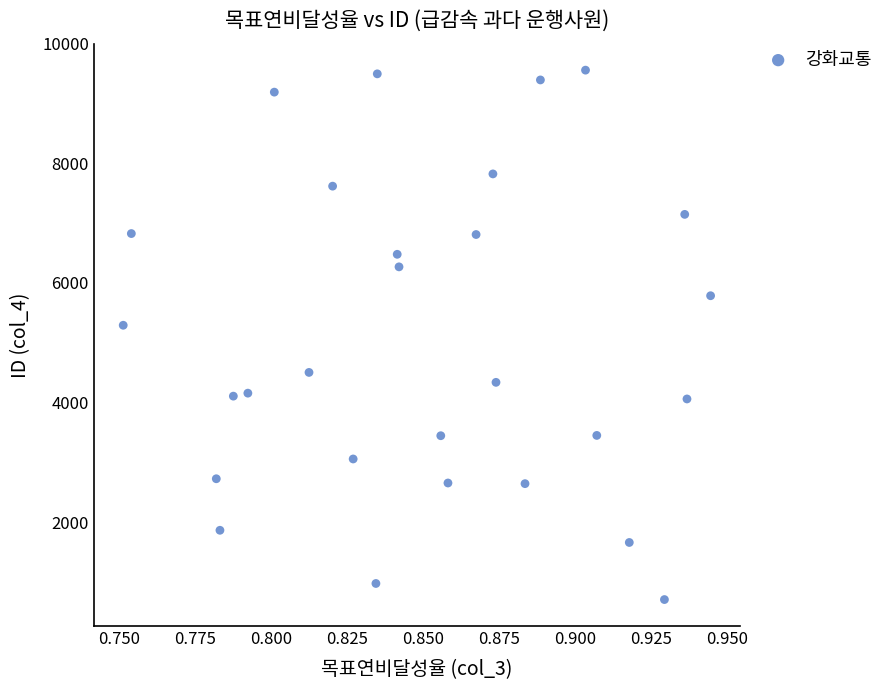

What Y value in the scatter plot is closest to 5131?

5292